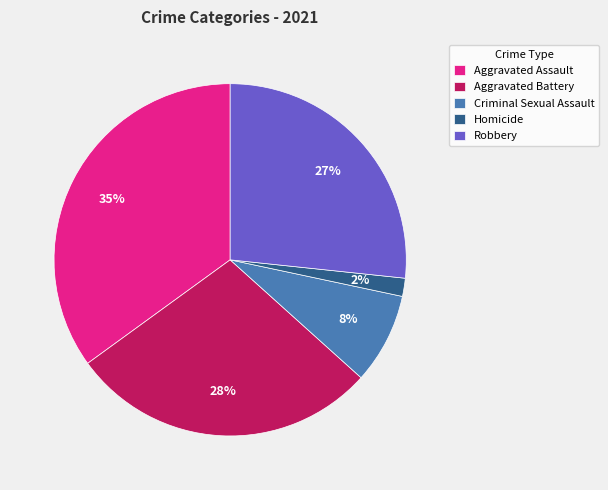

To the nearest percent, what portion does Aggravated Battery represent?

28%